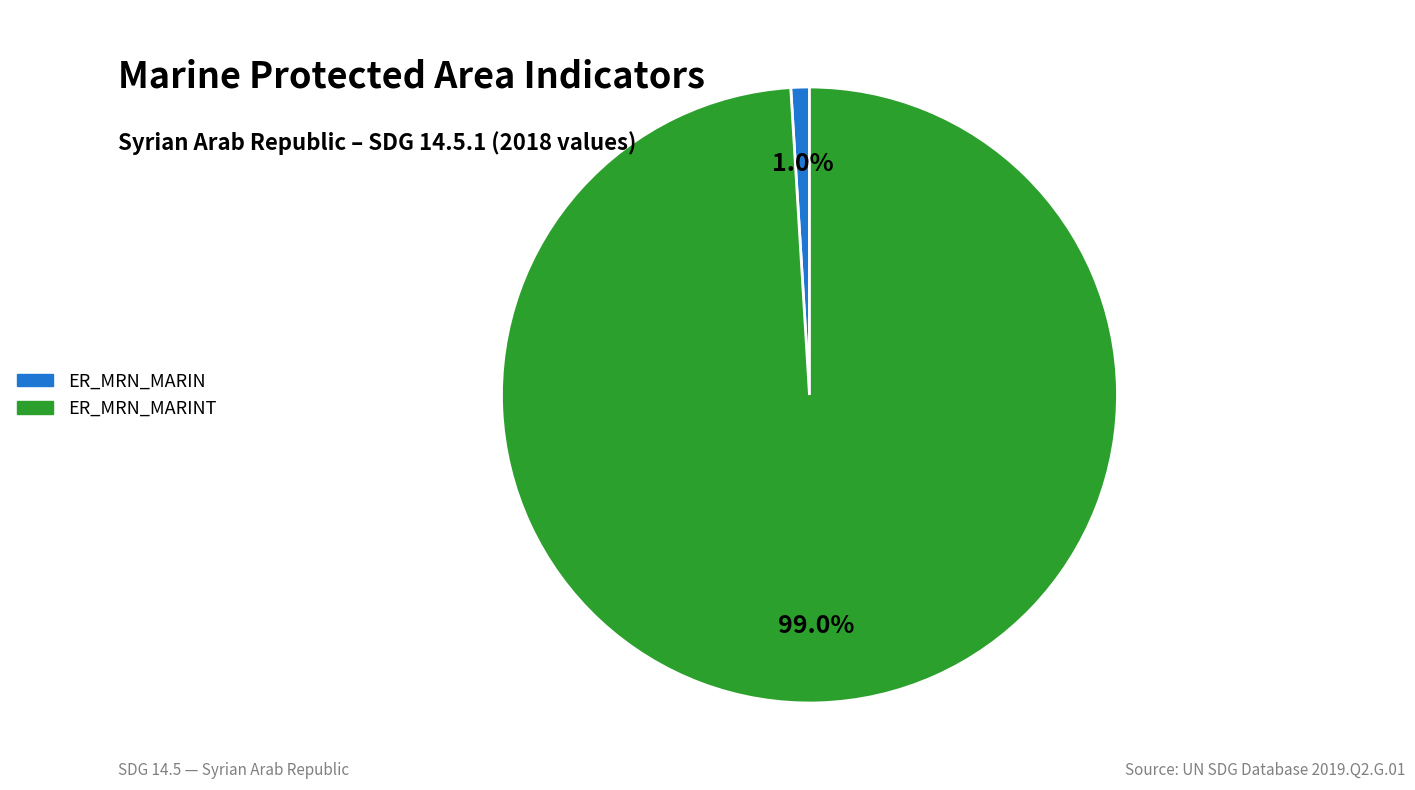

Does any single category account for the majority?

Yes